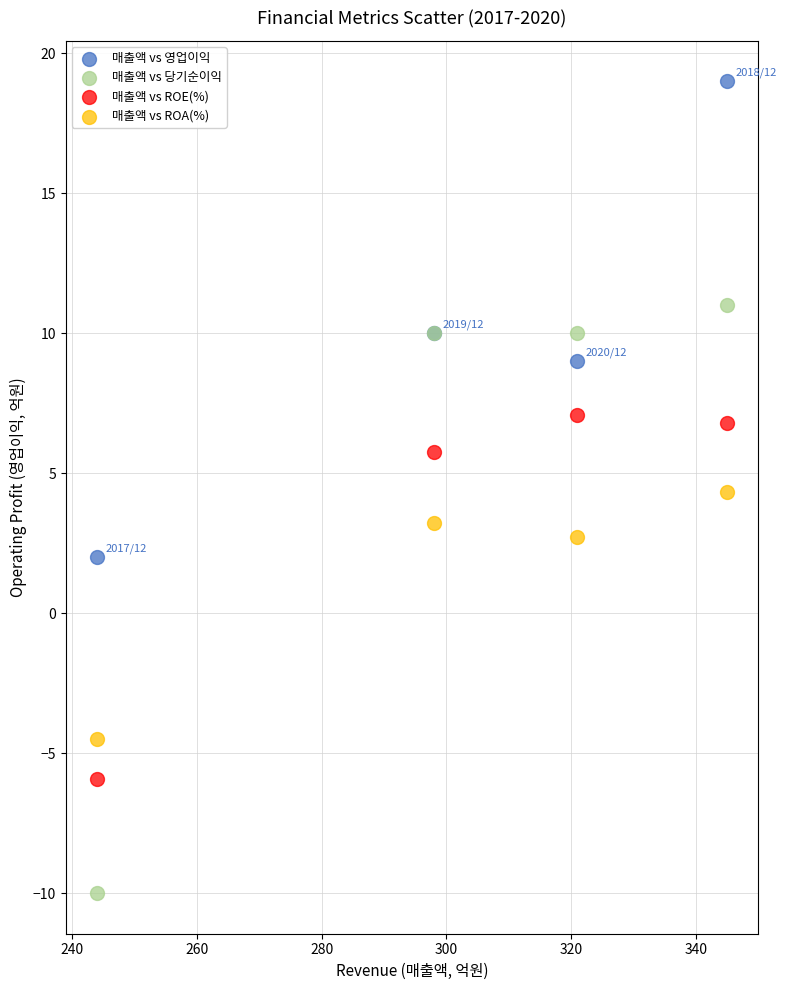

In the 매출액 vs 당기순이익 series, what Y value is closest to 0?

-10.0